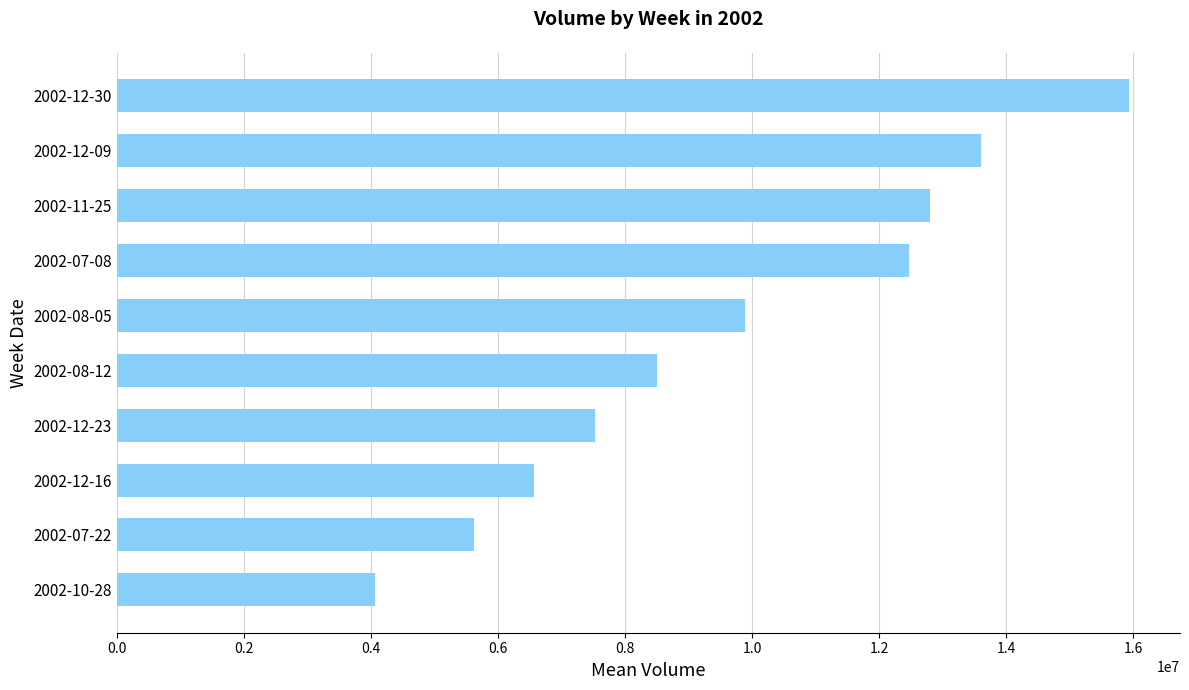

Which has a higher value, 2002-12-09 or 2002-12-16?

2002-12-09